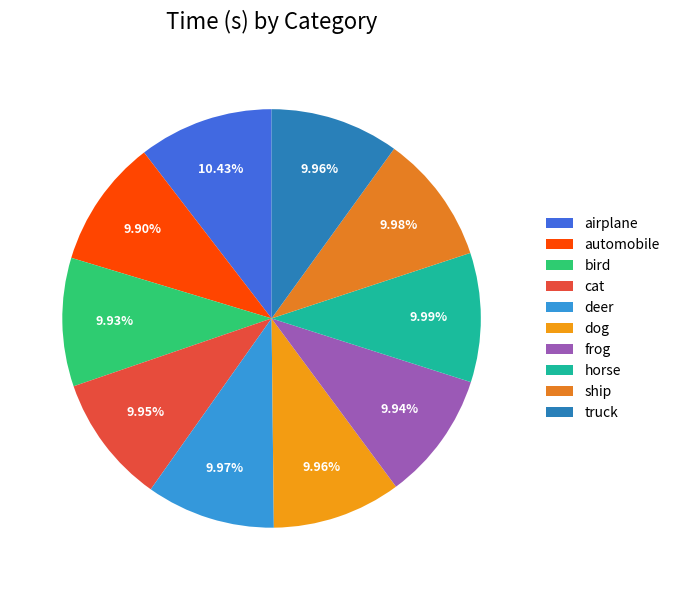

The automobile slice represents 10% of the pie. True or false?

True